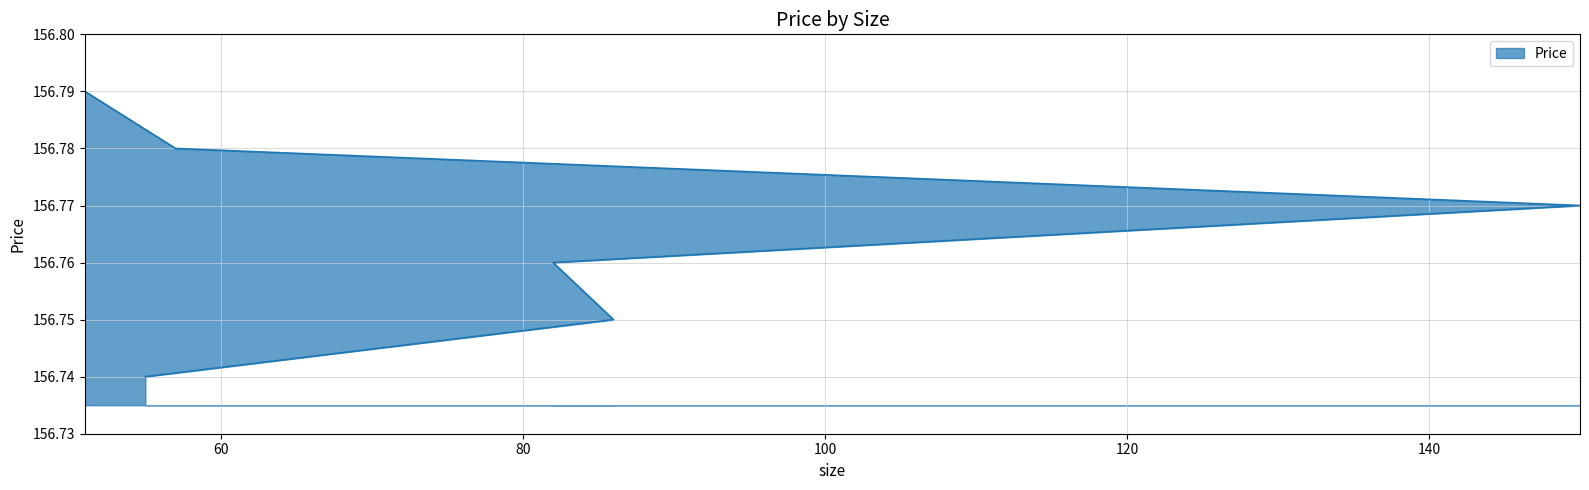

Which has a higher value, 51 or 150?

51